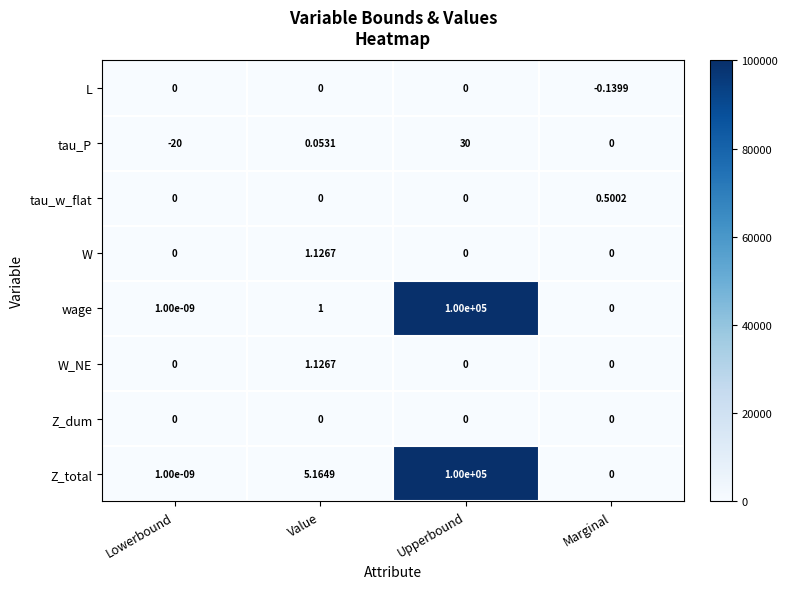

Which series has the largest total across all categories?

Z_total